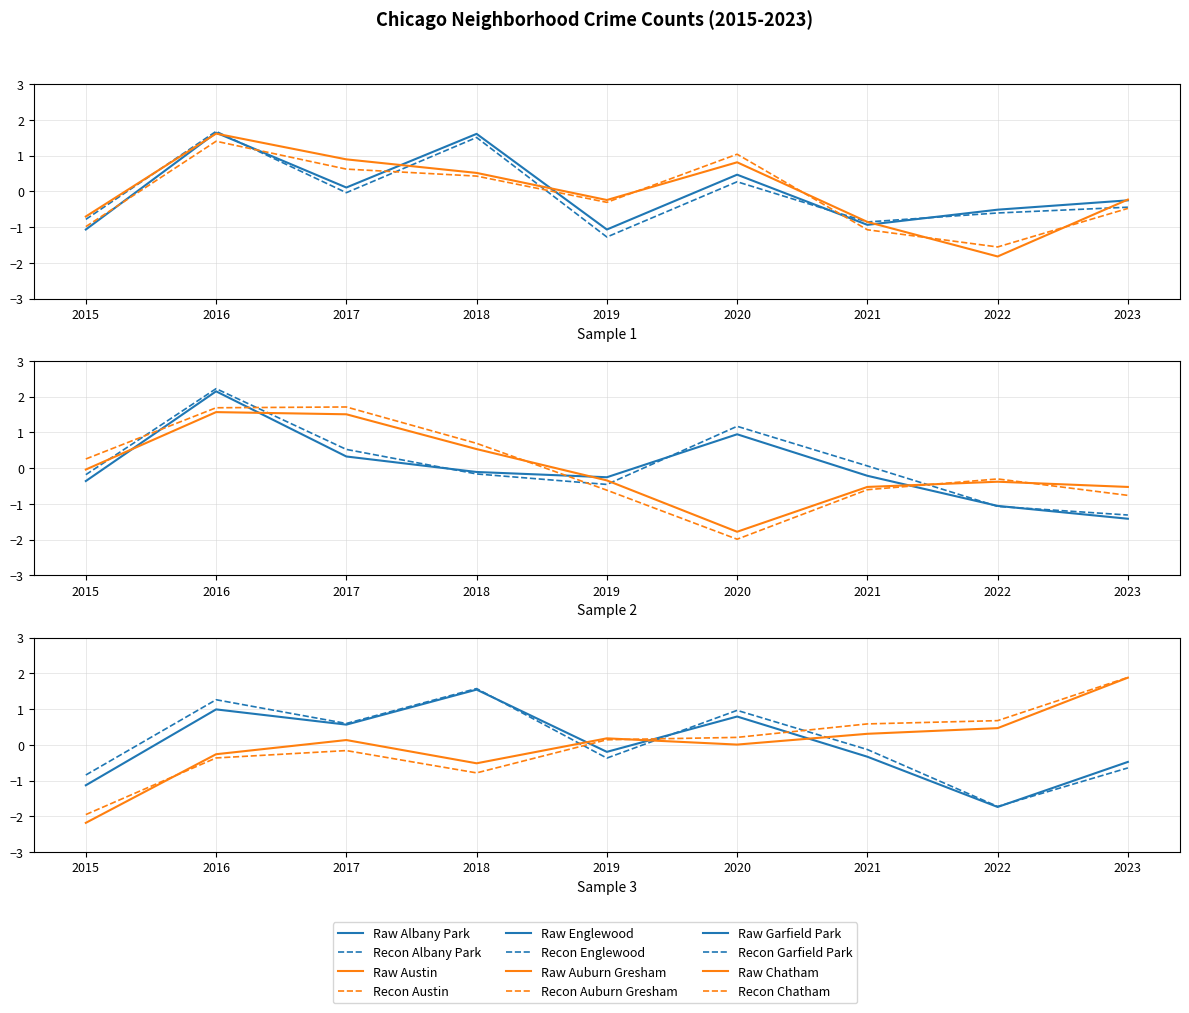

How many values in the Austin series are below 0?

5